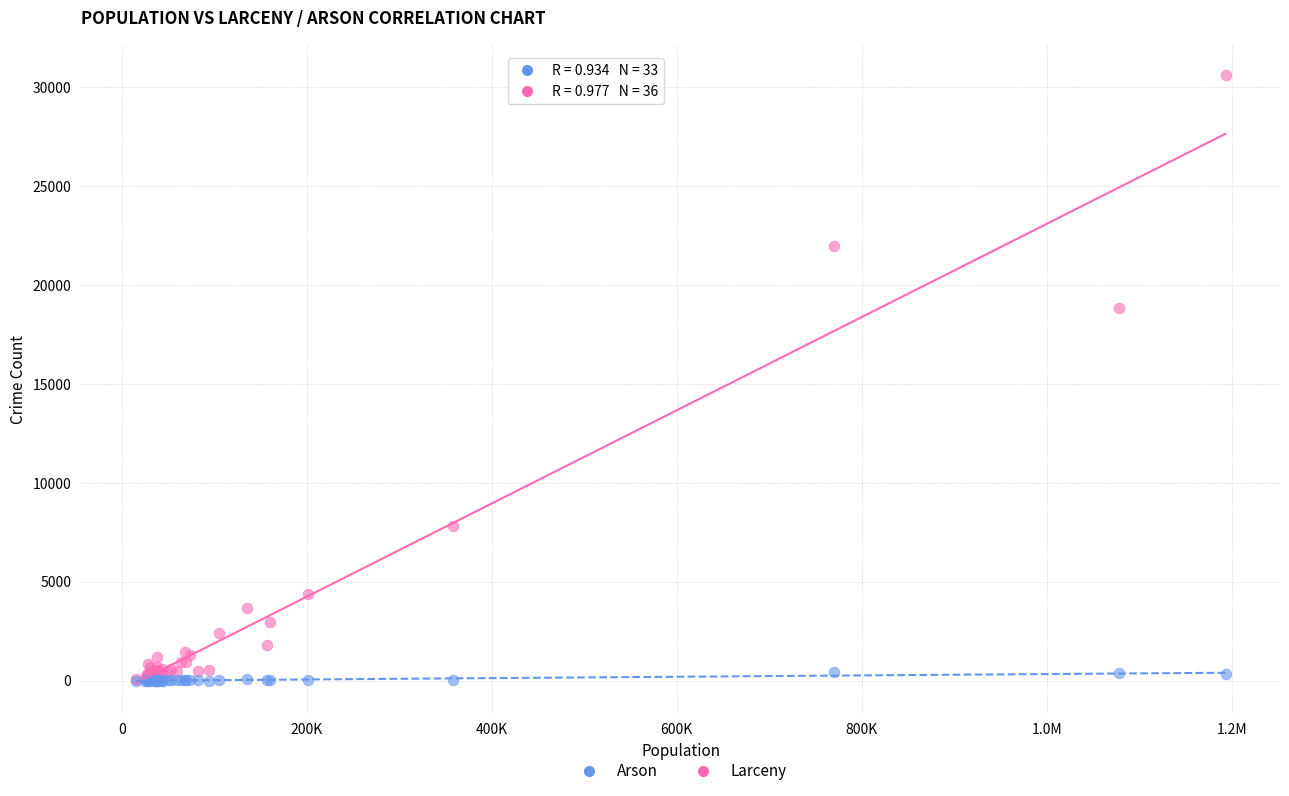

Across all series, what Y value is closest to 15305?

18842